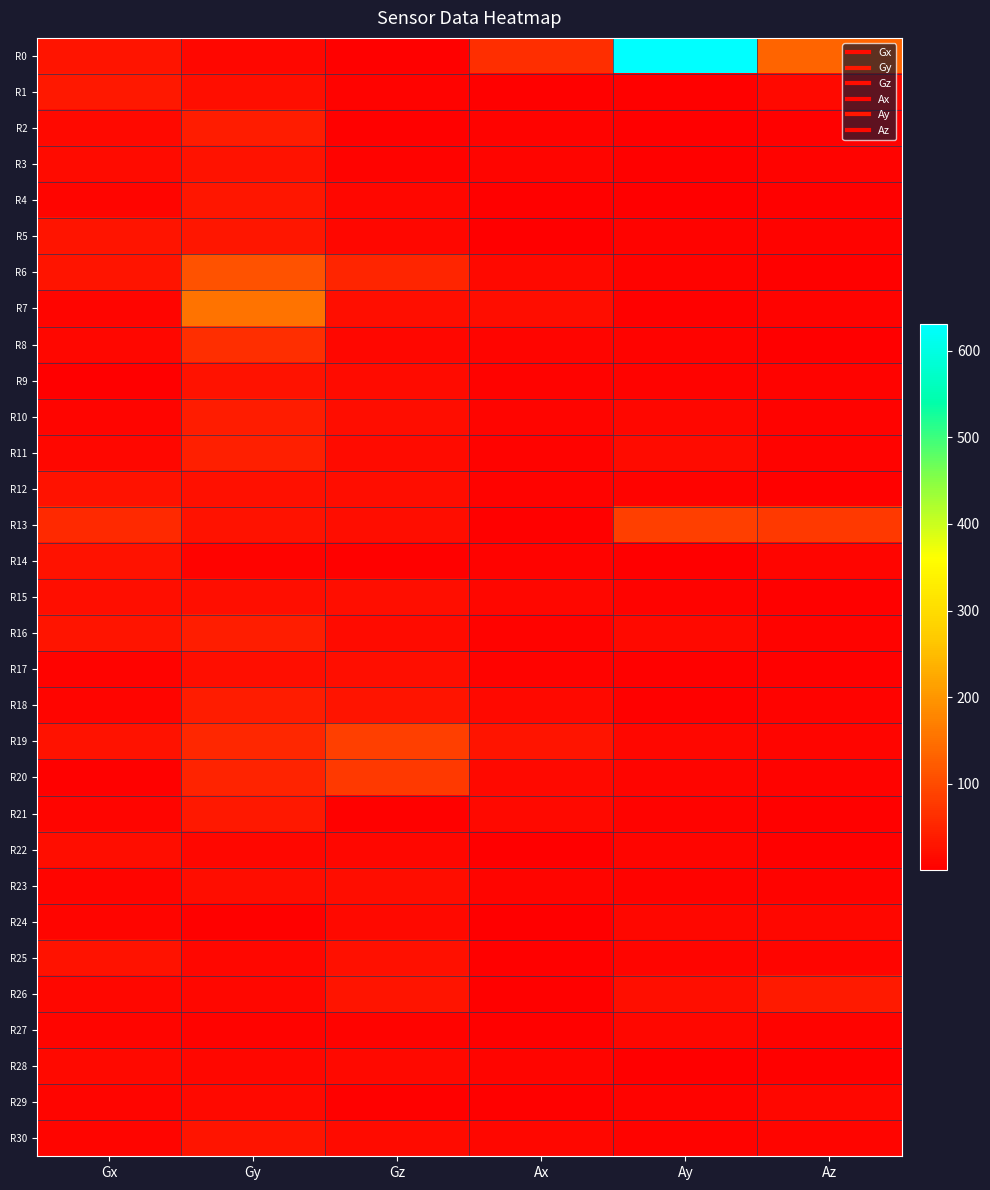

At Ax, list the series in order from smallest to largest.

R22, R5, R24, R1, R13, R25, R4, R29, R26, R27, R14, R9, R11, R17, R12, R2, R16, R28, R3, R10, R23, R8, R30, R15, R20, R18, R21, R6, R7, R19, R0